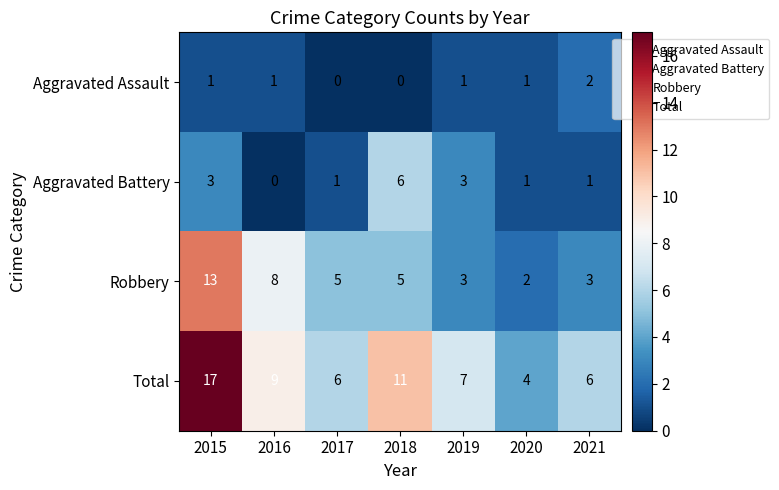

What is the difference between the maximum and minimum values in the Total series?

13